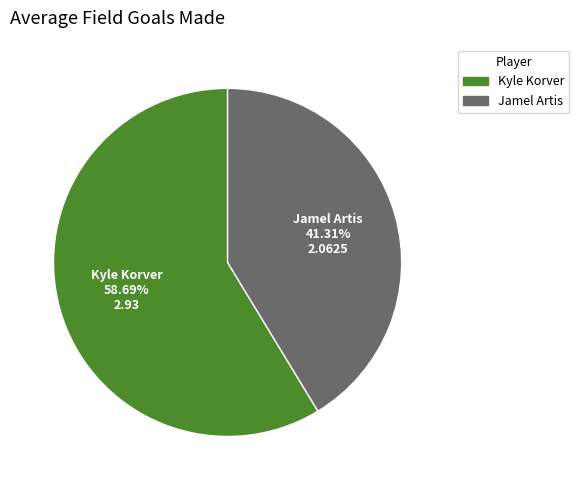

Approximately how many times larger is the value at Jamel Artis compared to Kyle Korver?

0.7